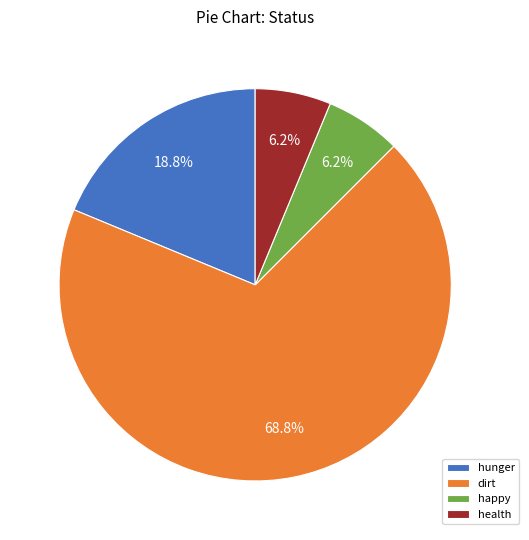

What is the ratio of the value at happy to the value at hunger?

0.3